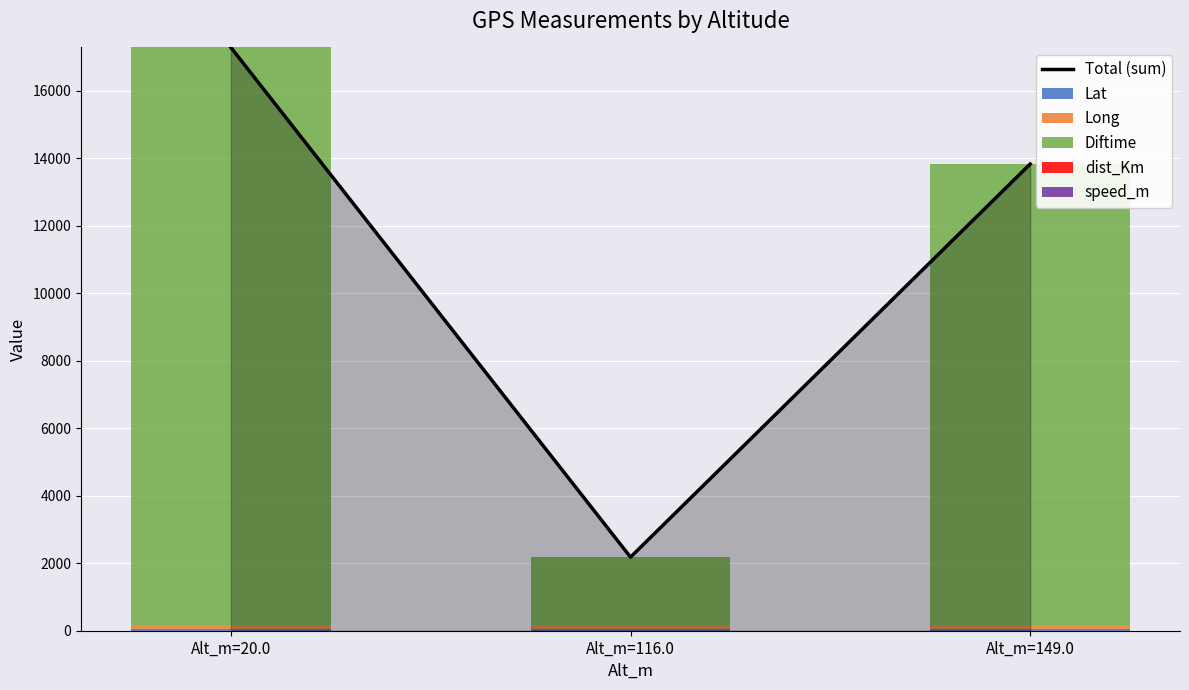

List the series in order of their peak value, highest first.

Total (sum), Diftime, Long, Lat, dist_Km, speed_m